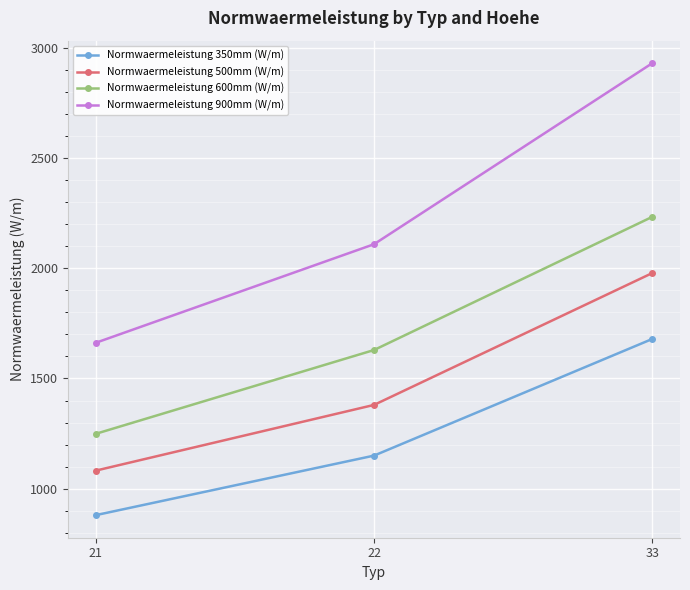

Rank the series by their maximum value, from highest to lowest.

Normwaermeleistung 900mm (W/m), Normwaermeleistung 600mm (W/m), Normwaermeleistung 500mm (W/m), Normwaermeleistung 350mm (W/m)